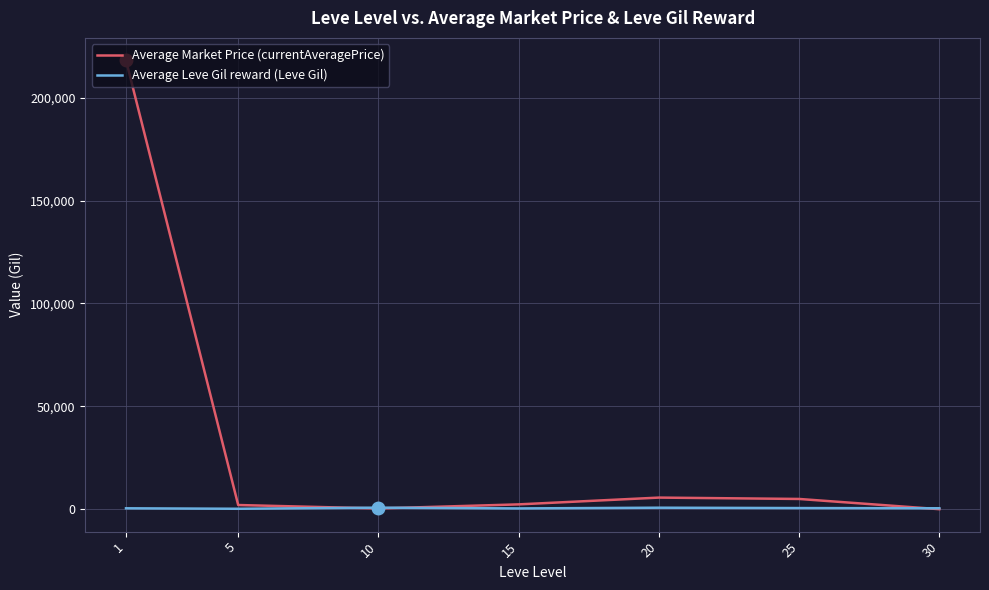

What is the maximum value for Average Market Price (currentAveragePrice)?

218169.0